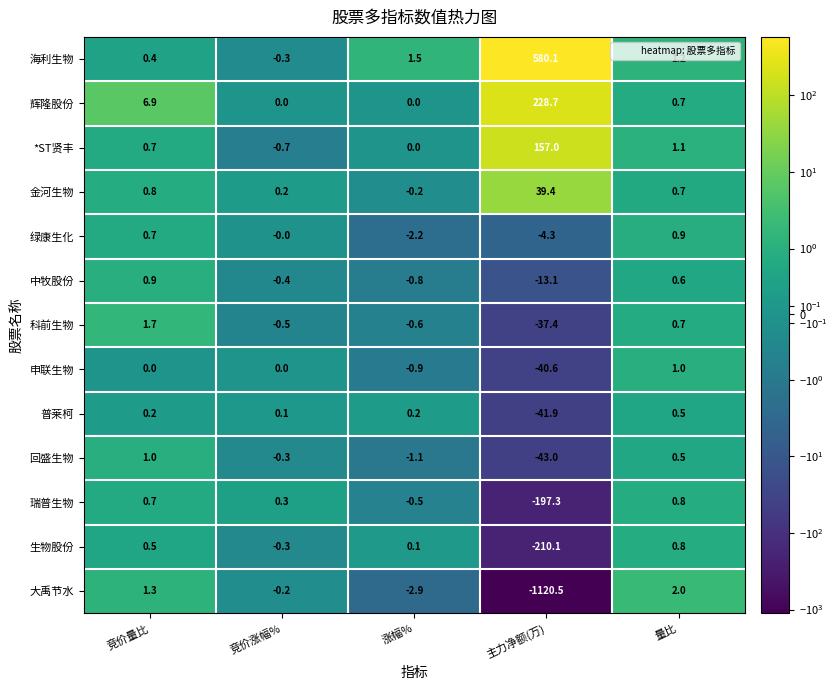

List the labels in order of 海利生物 value, smallest first.

竞价涨幅%, 竞价量比, 量比, 涨幅%, 主力净额(万)